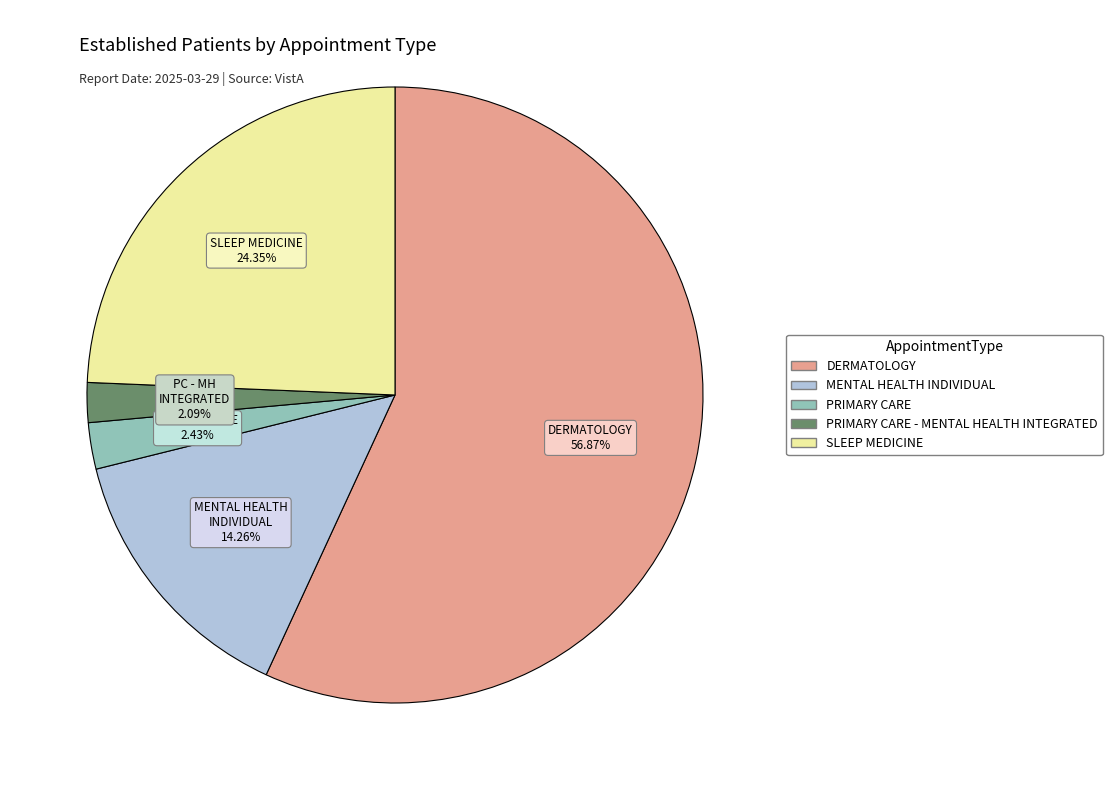

Is there a majority slice in this chart?

Yes